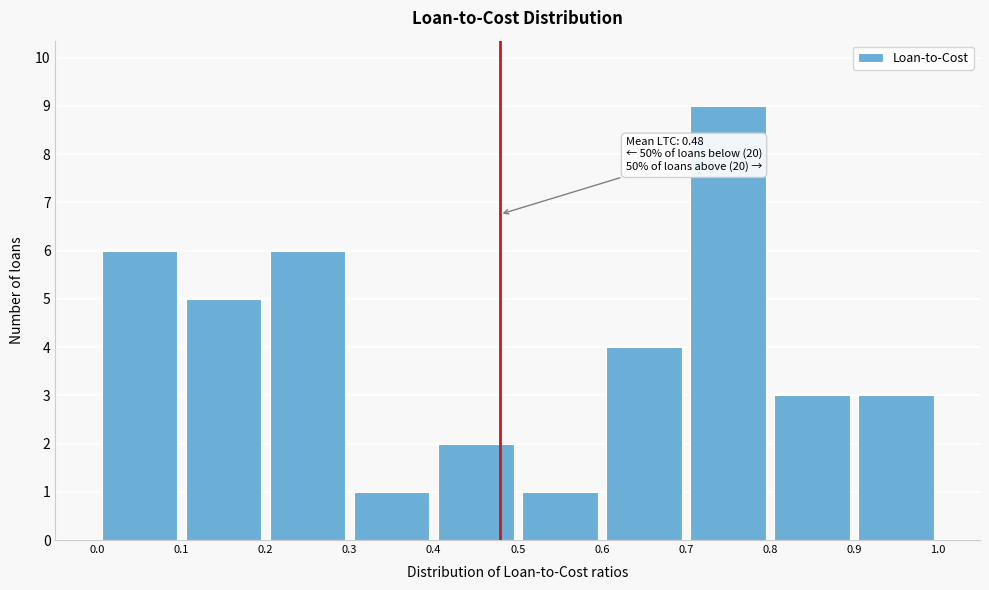

Which range on the x-axis has the tallest bar?

0.7 to 0.8